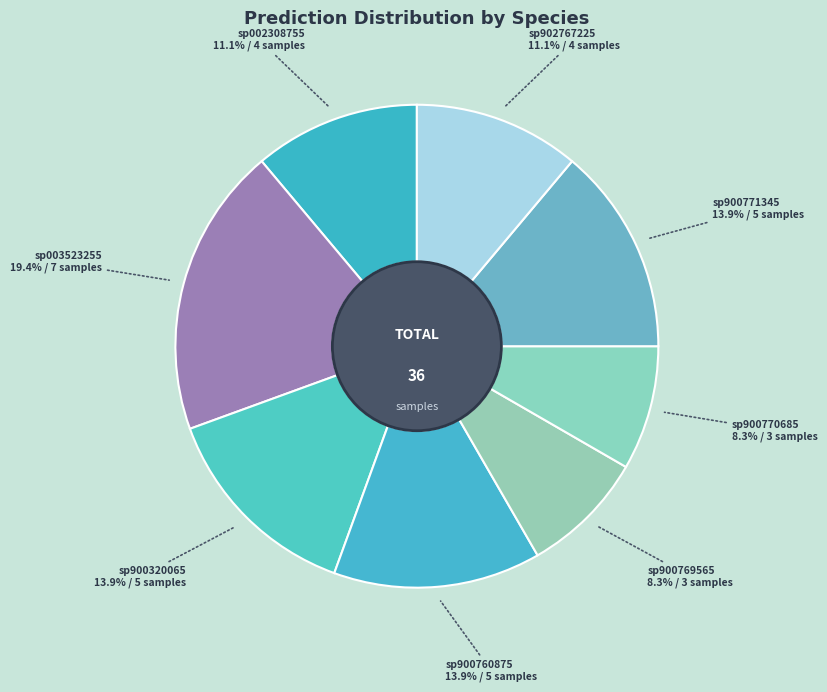

Which category has the biggest portion of the pie?

sp003523255